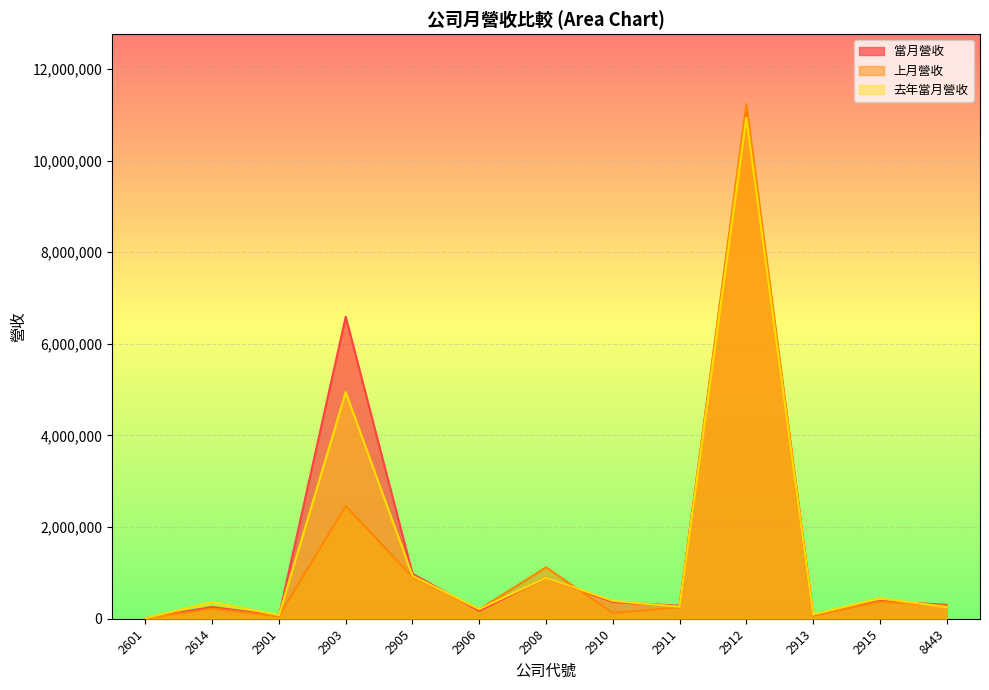

How many interior local peaks does the 當月營收 series have?

5